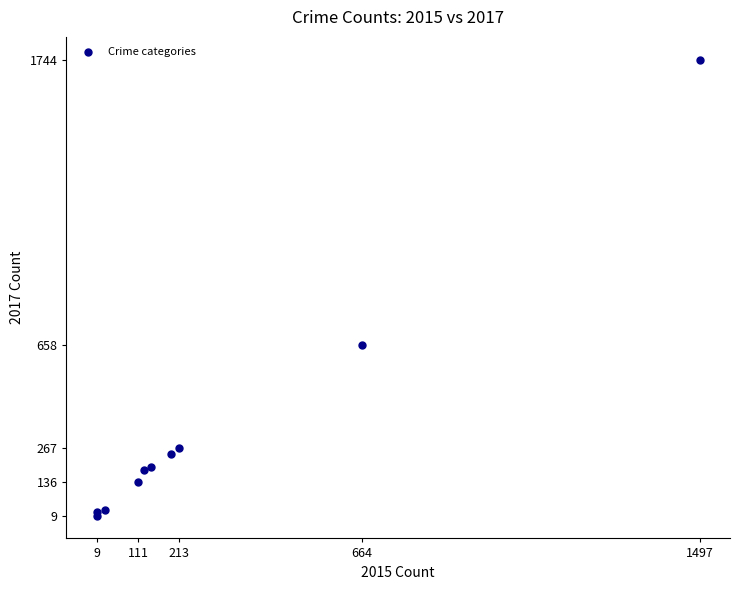

What Y value in the scatter plot is closest to 876?

658